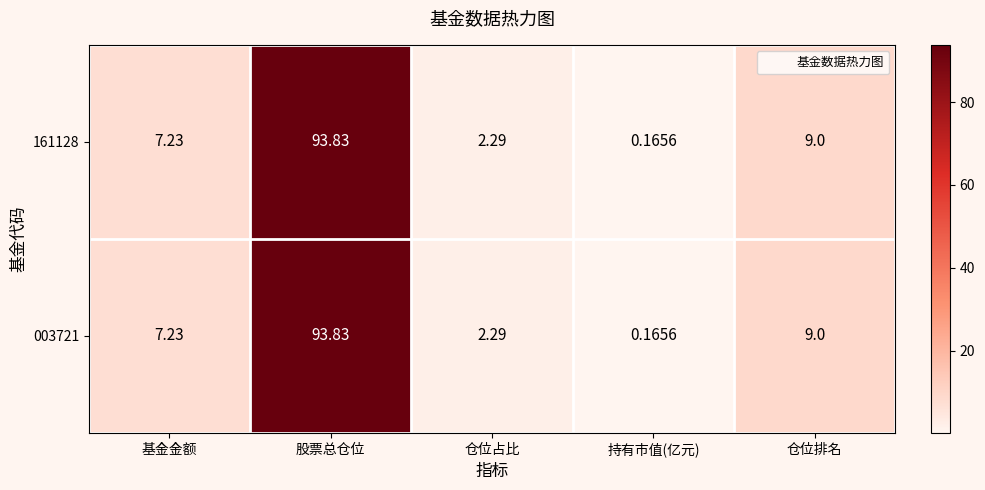

Rank the categories by 003721 value from lowest to highest.

持有市值(亿元), 仓位占比, 基金金额, 仓位排名, 股票总仓位